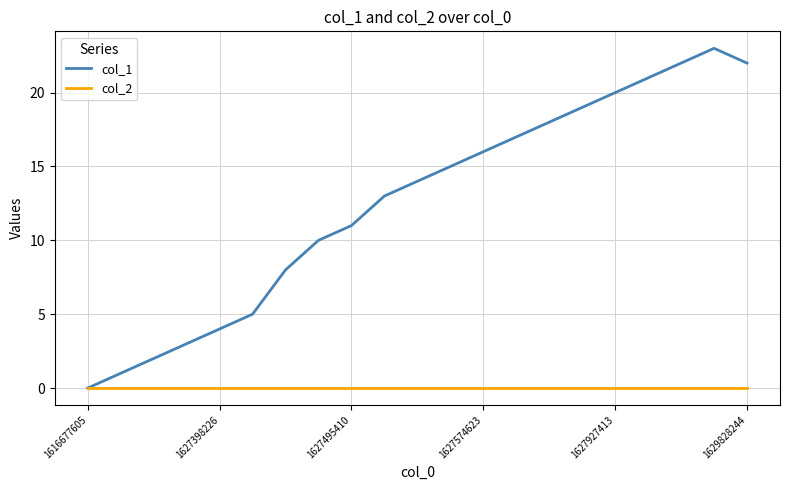

Rank the series by their average value, from highest to lowest.

col_1, col_2